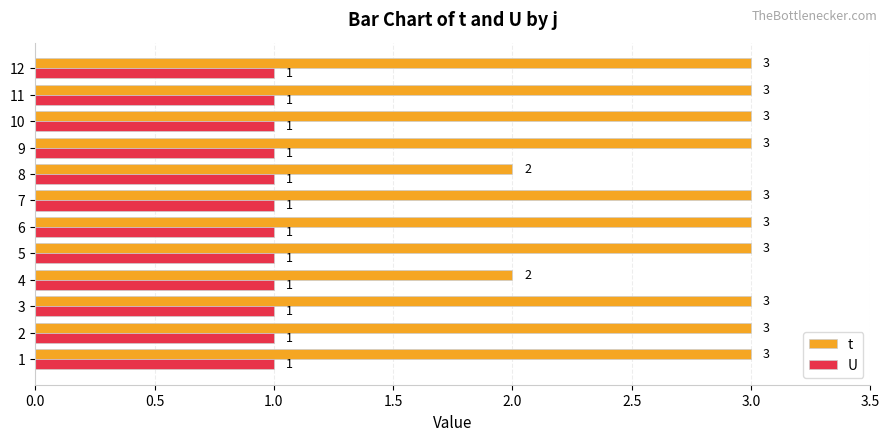

Which series has the largest total across all categories?

t